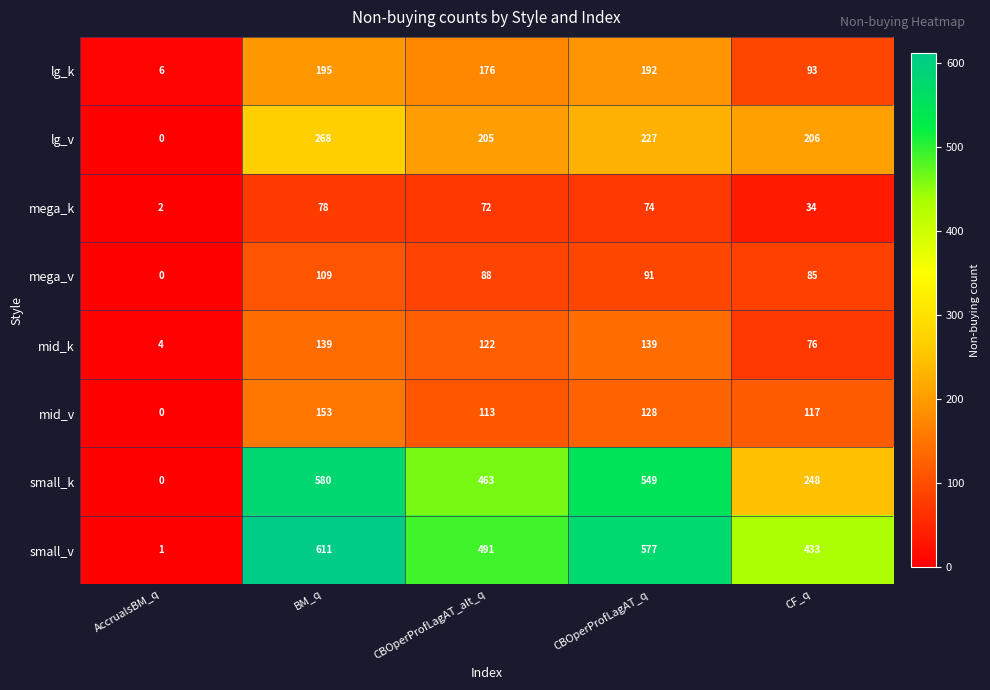

What value does the small_v series have at CBOperProfLagAT_q?

577